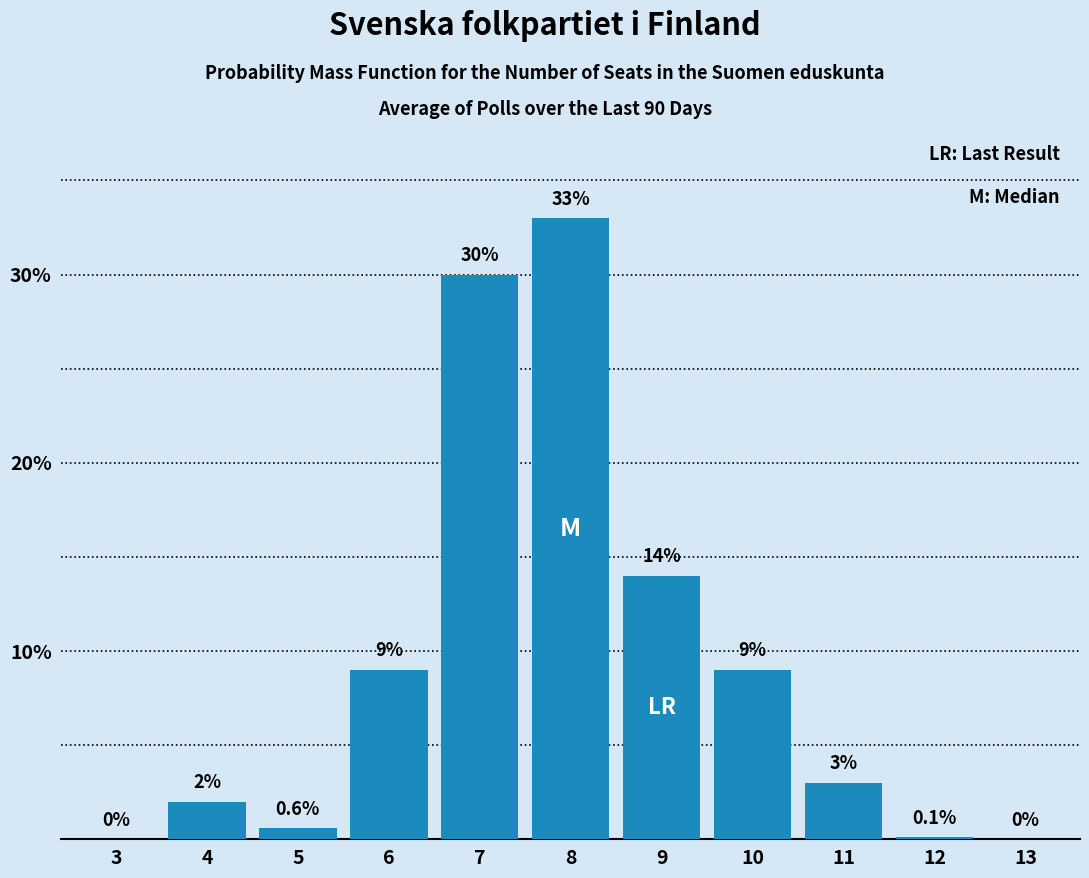

Reading left to right, transcribe all the data shown in this chart.

3=0.0	4=2.0	5=0.6	6=9.0	7=30.0	8=33.0	9=14.0	10=9.0	11=3.0	12=0.1	13=0.0